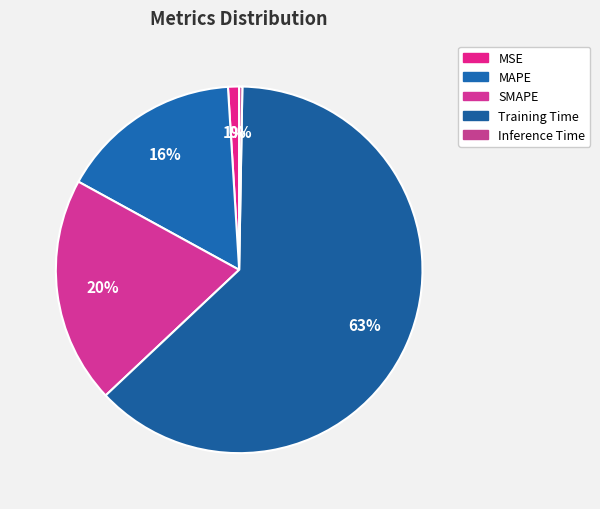

To the nearest percent, what is the average slice percentage?

20%